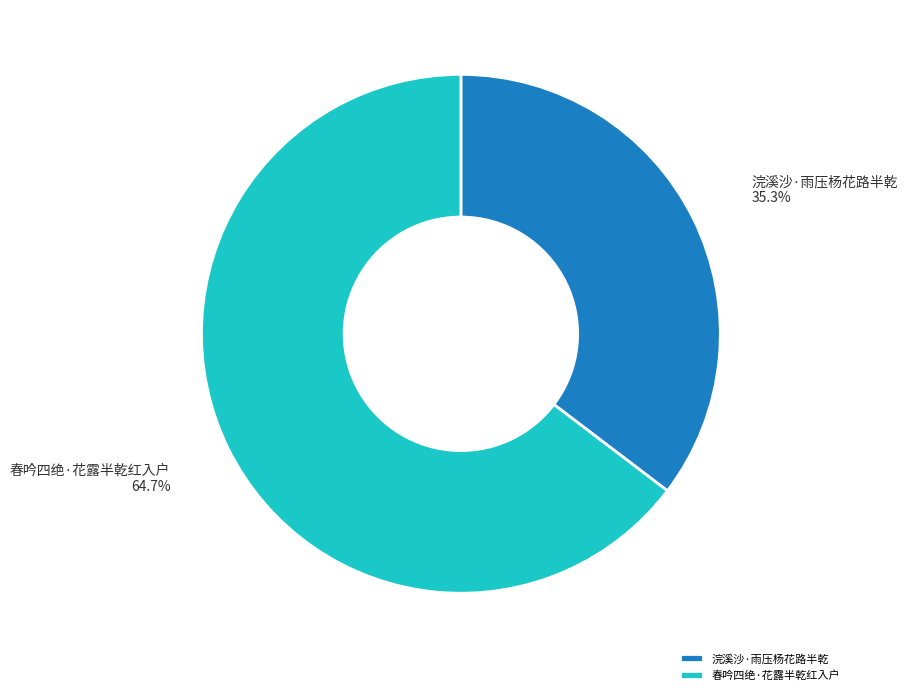

What is the total percentage of 浣溪沙·雨压杨花路半乾 and 春吟四绝·花露半乾红入户?

100.0%